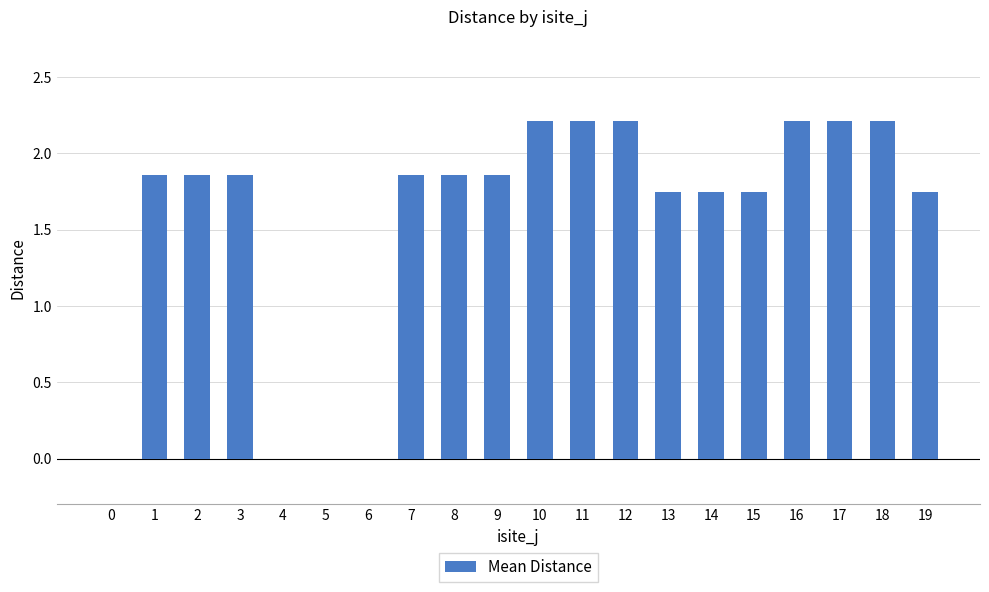

Count the number of categories in the chart.

20